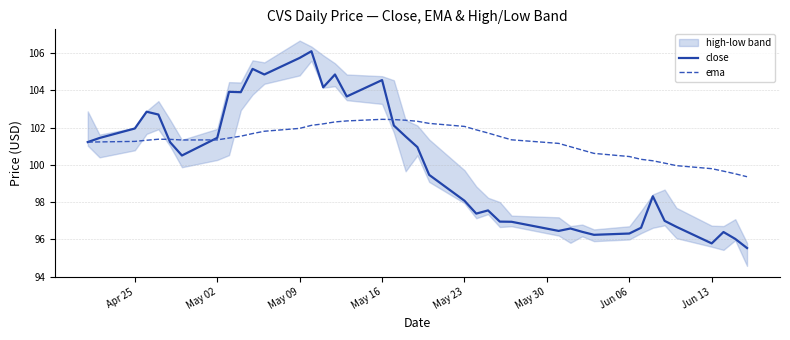

What is the difference between the second highest and second lowest values in the ema series?

2.9